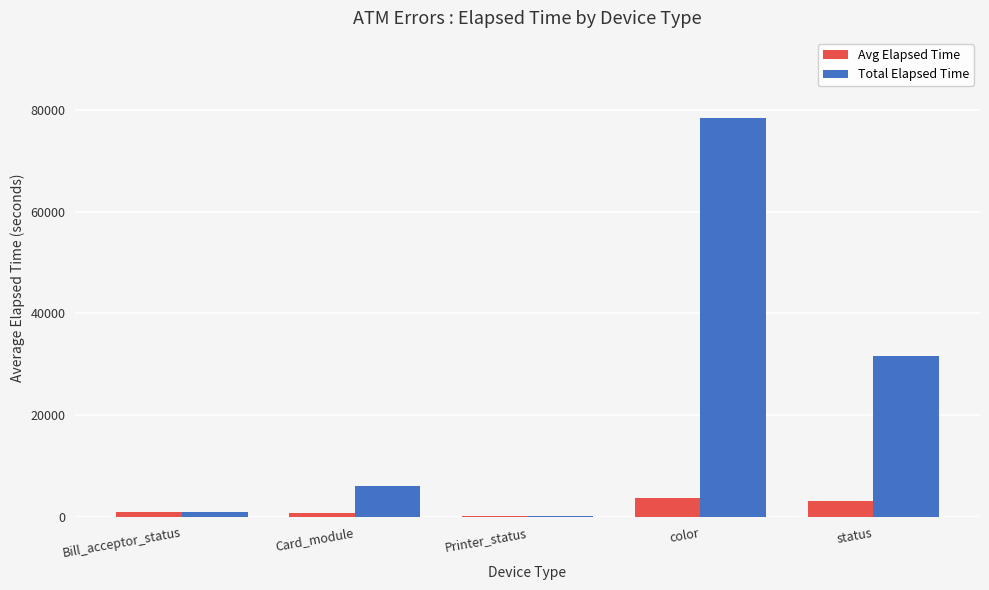

How many series are shown in this chart?

2